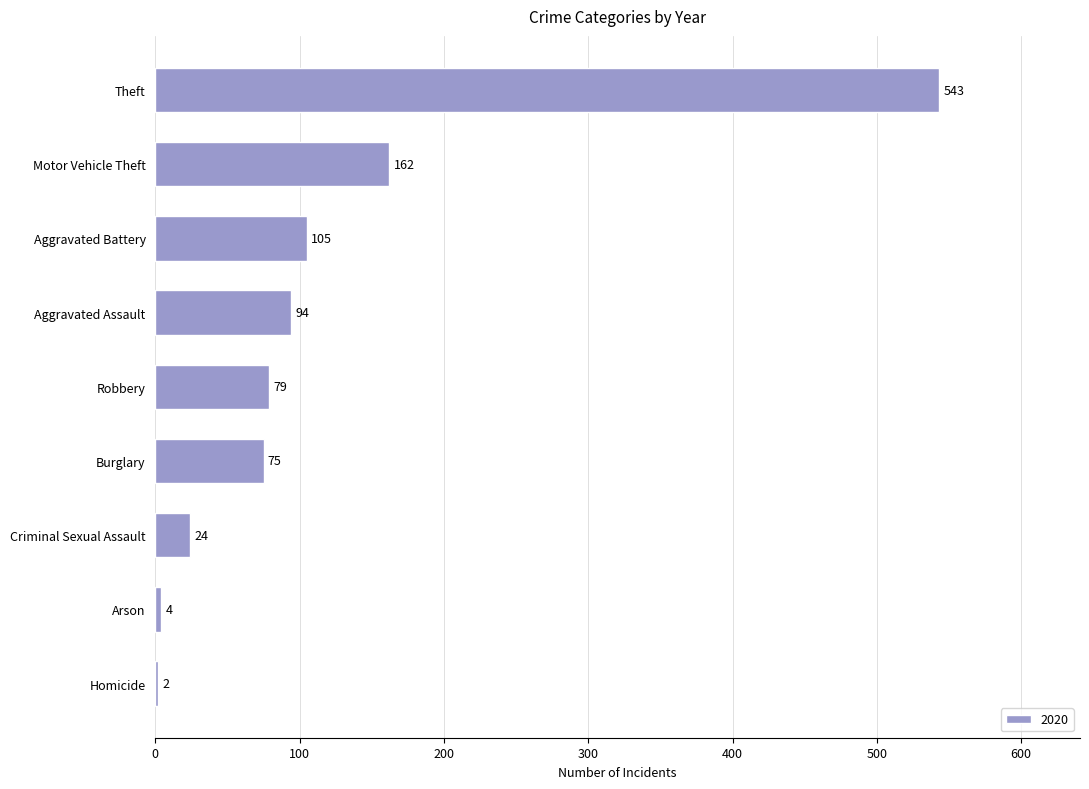

Reading bottom to top, transcribe all the data shown in this chart.

2	4	24	75	79	94	105	162	543